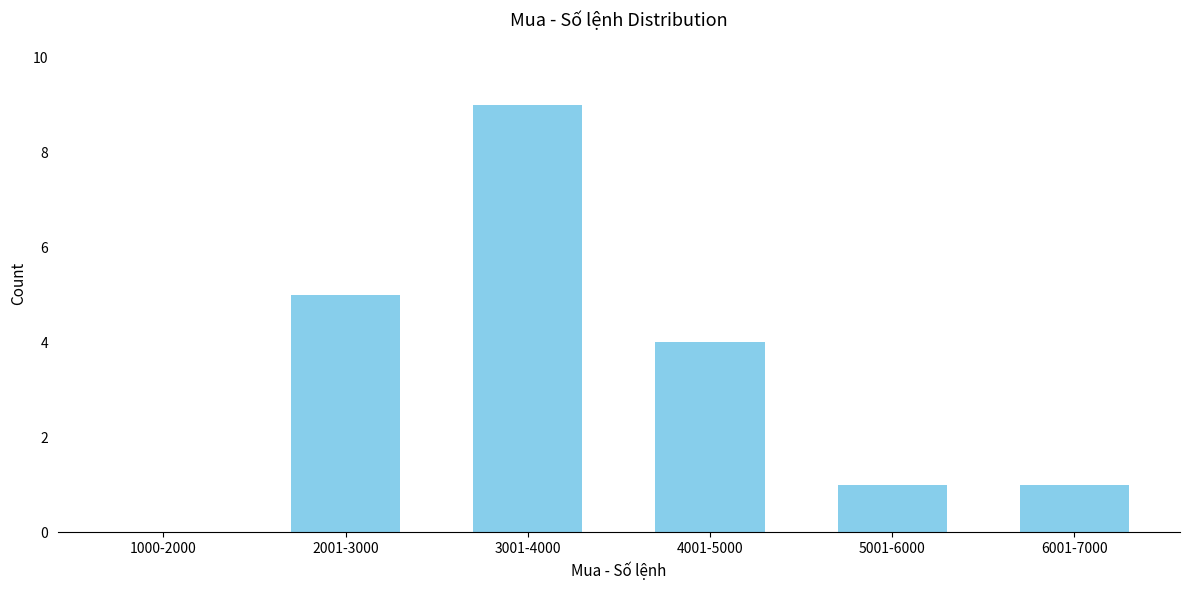

Reading left to right, transcribe all the data shown in this chart.

1000-2000=0	2001-3000=5	3001-4000=9	4001-5000=4	5001-6000=1	6001-7000=1